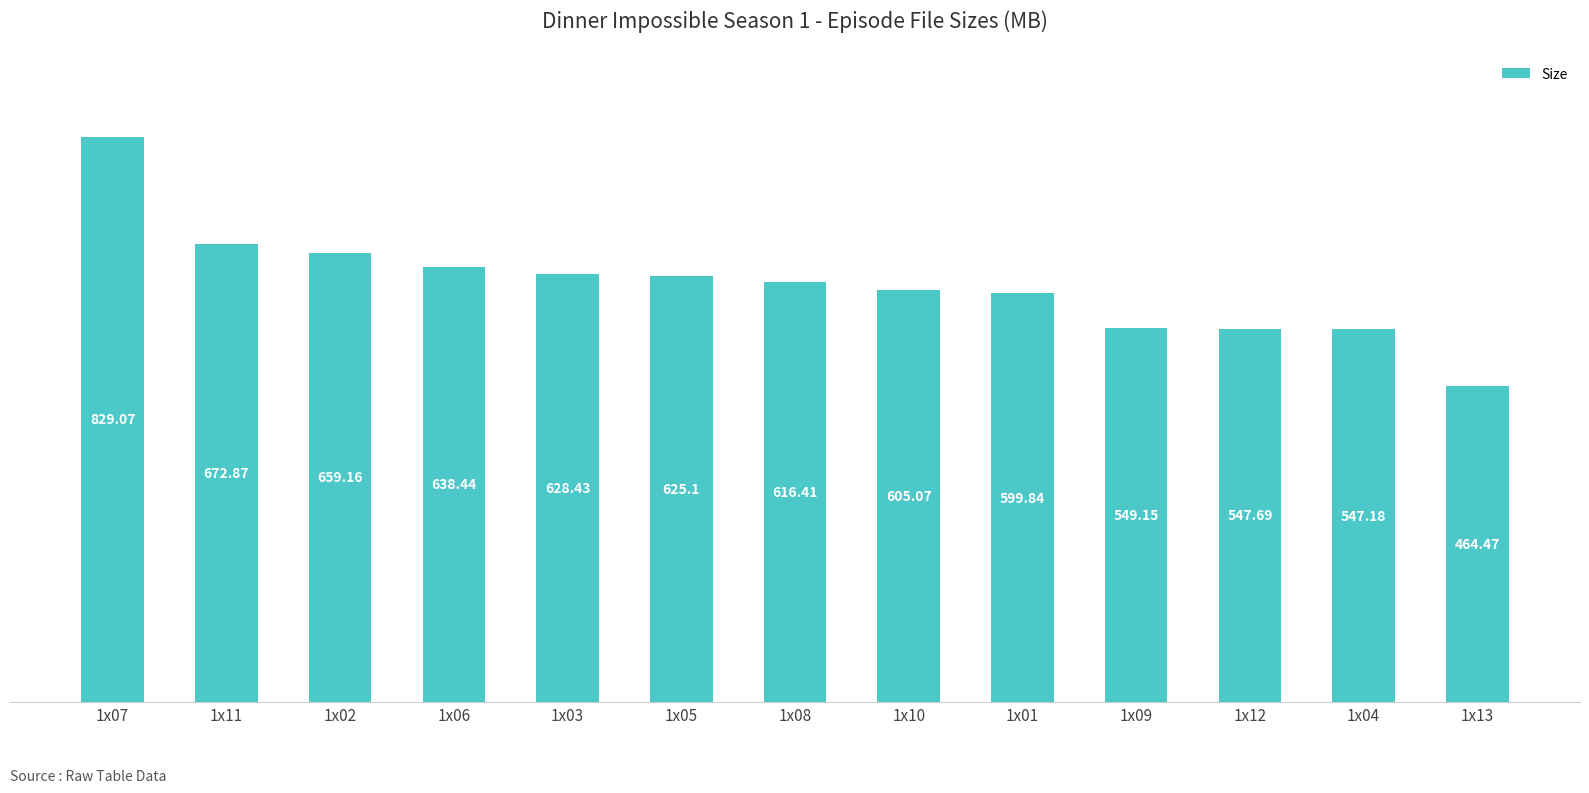

True or false: the data shows 910.2 at 1x01.

False